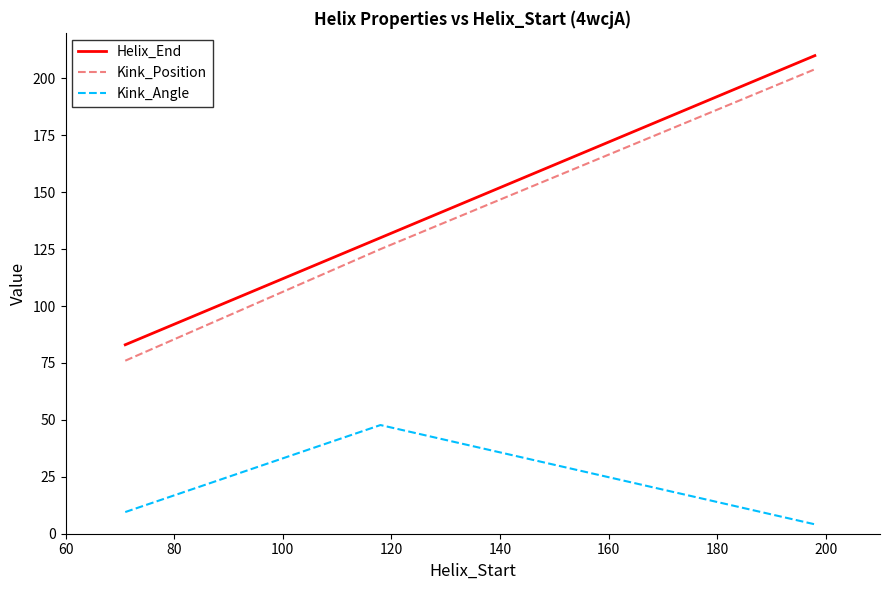

What is the difference between the maximum and second lowest values in the Helix_End series?

80.0